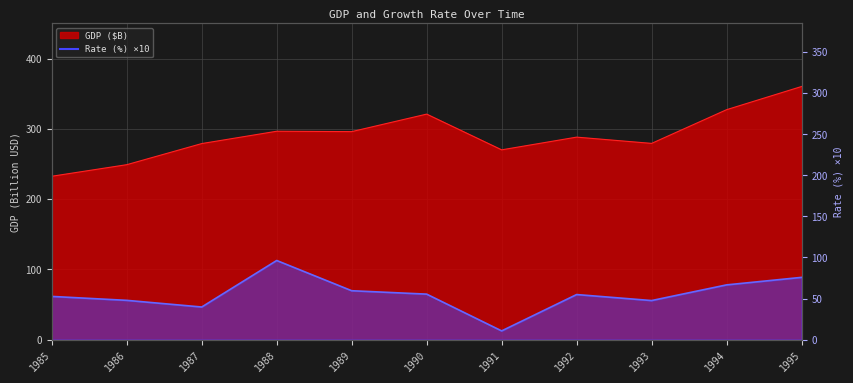

Where is the first local minimum for Rate (%)?

1987